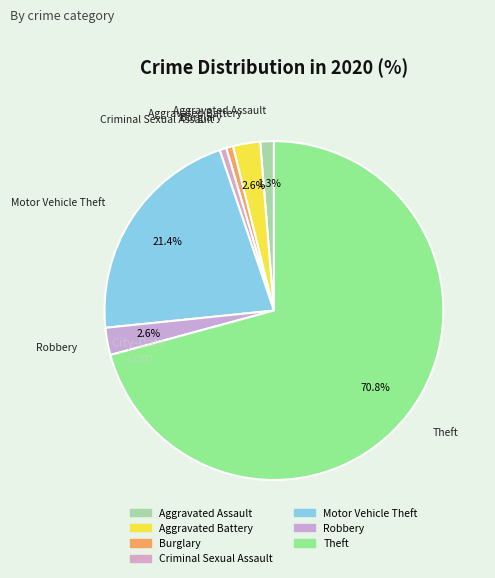

Is there a majority slice in this chart?

Yes